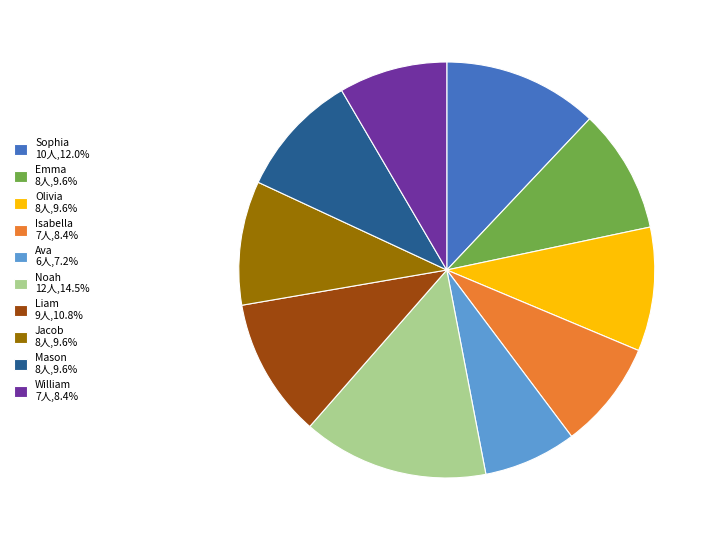

Is the sum of Sophia 10人,12.0% and Mason 8人,9.6% greater than half?

No